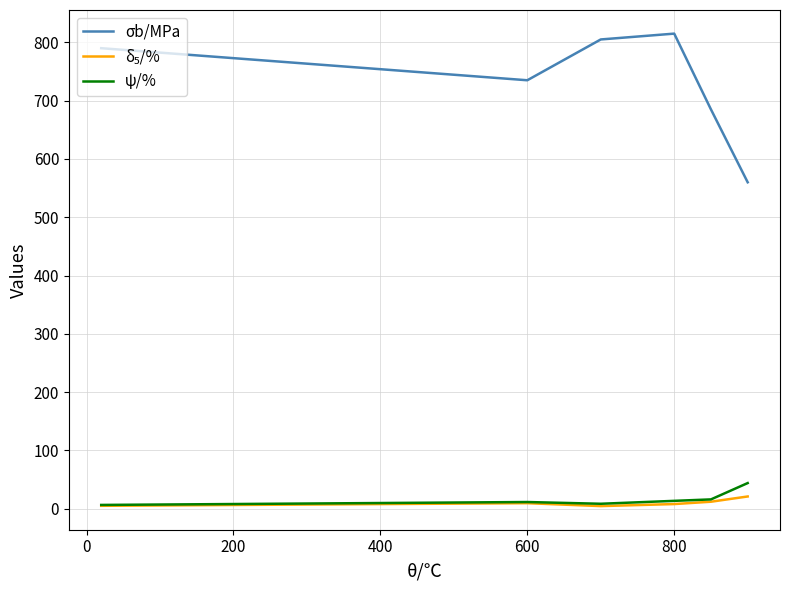

True or false: ψ/% and σb/MPa intersect in this chart.

False